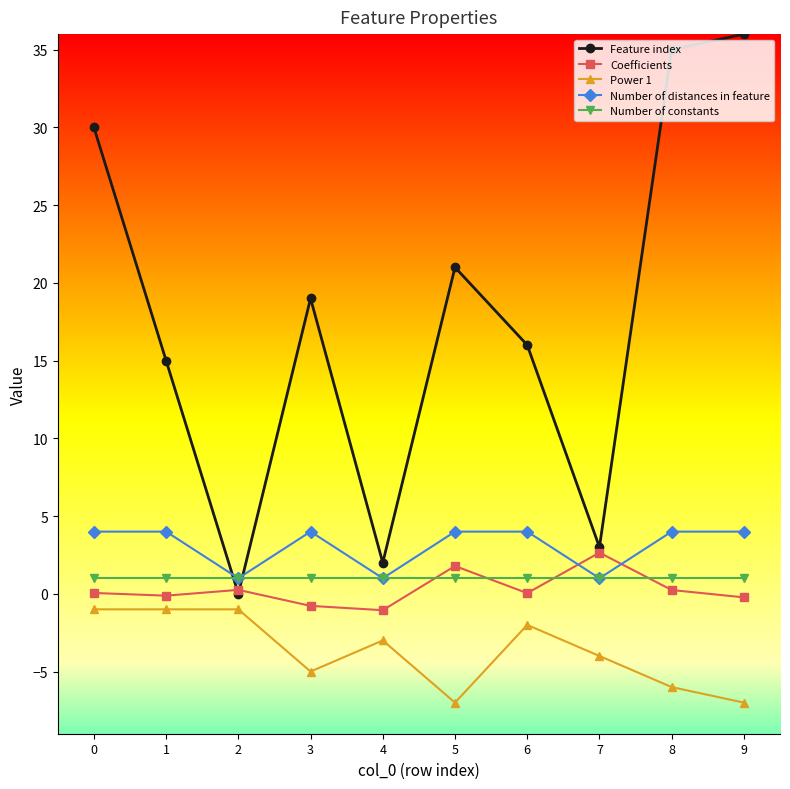

What is the total value across all series at 3?

18.2